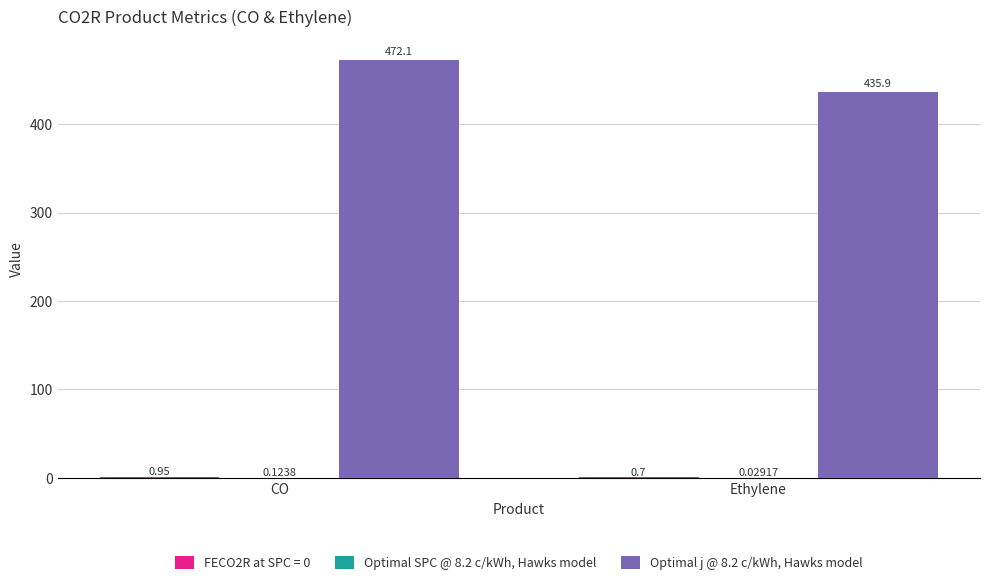

Which series changed the most between CO and Ethylene?

Optimal j @ 8.2 c/kWh, Hawks model